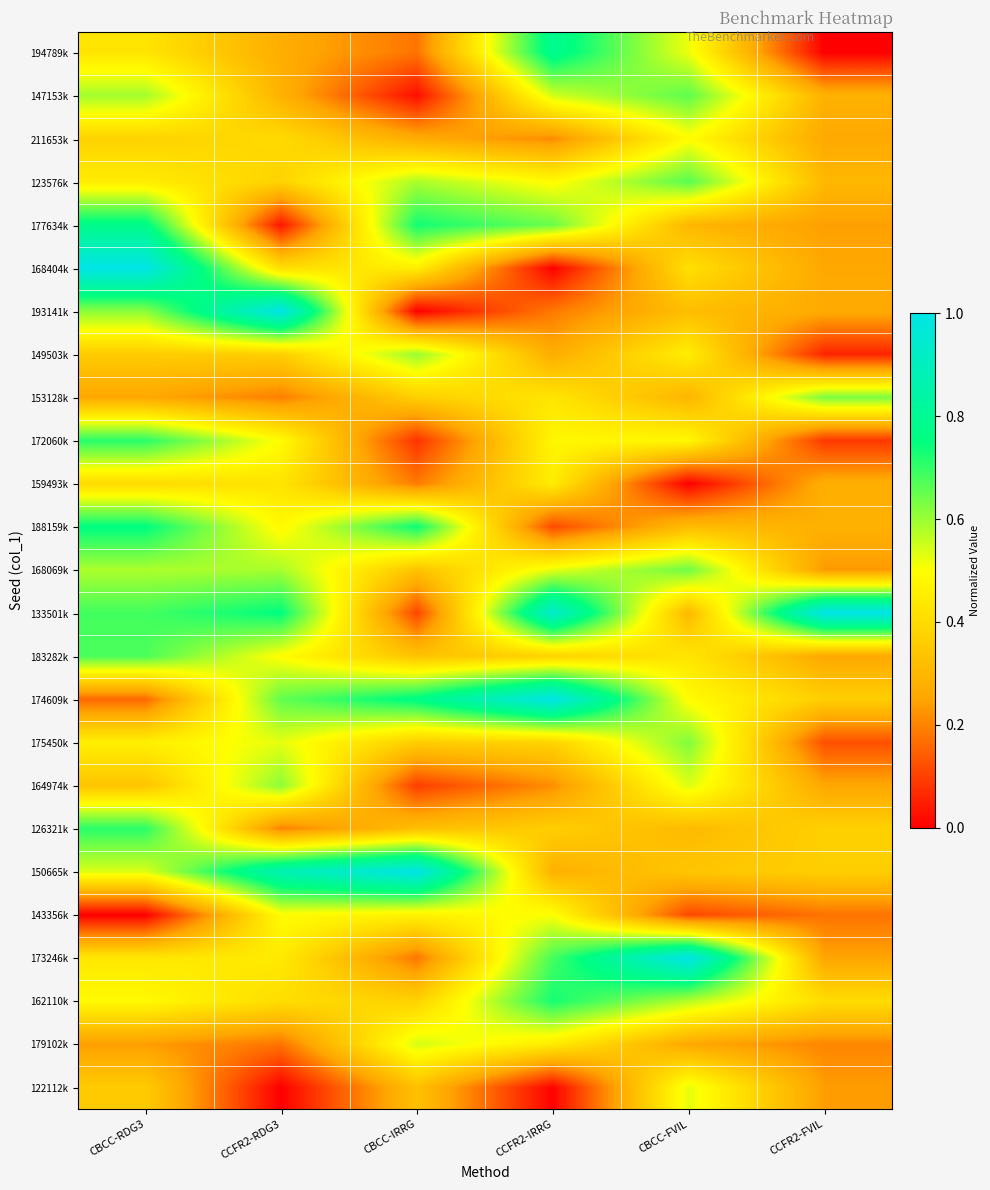

Which has a higher value, CBCC-RDG3 or CBCC-FVIL?

CBCC-FVIL